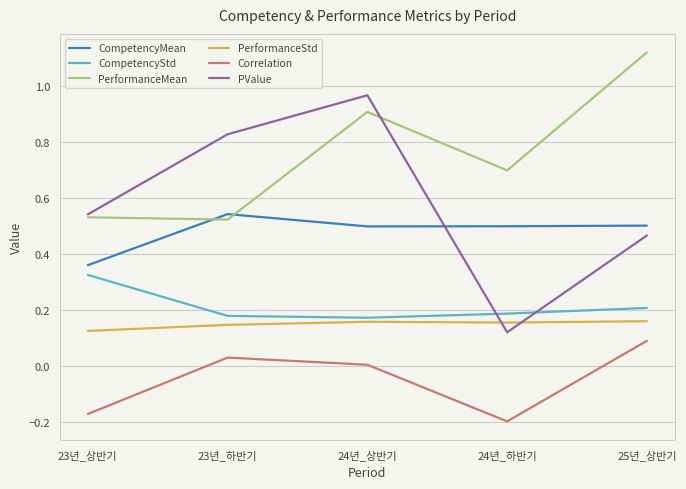

At 24년_하반기, list the series in order from largest to smallest.

PerformanceMean, CompetencyMean, CompetencyStd, PerformanceStd, PValue, Correlation